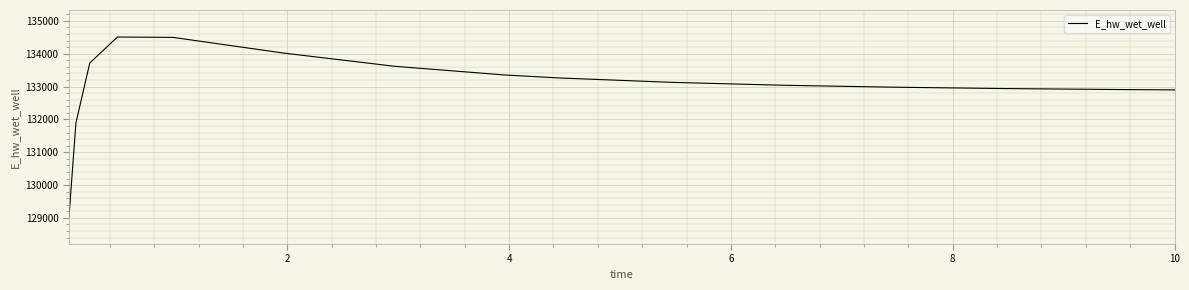

What is the difference between the maximum and minimum values?

5483.8